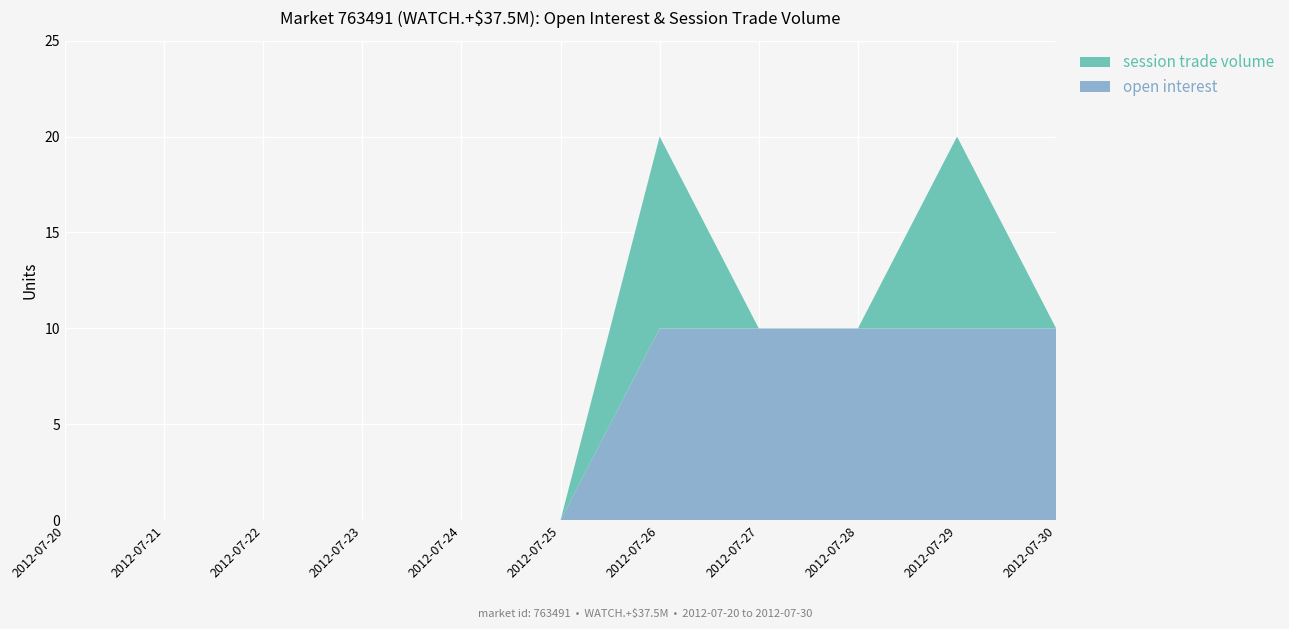

Reading left to right, extract all data points from this chart.

open interest: 0	0	0	0	0	0	10	10	10	10	10
session trade volume: 0	0	0	0	0	0	10	0	0	10	0